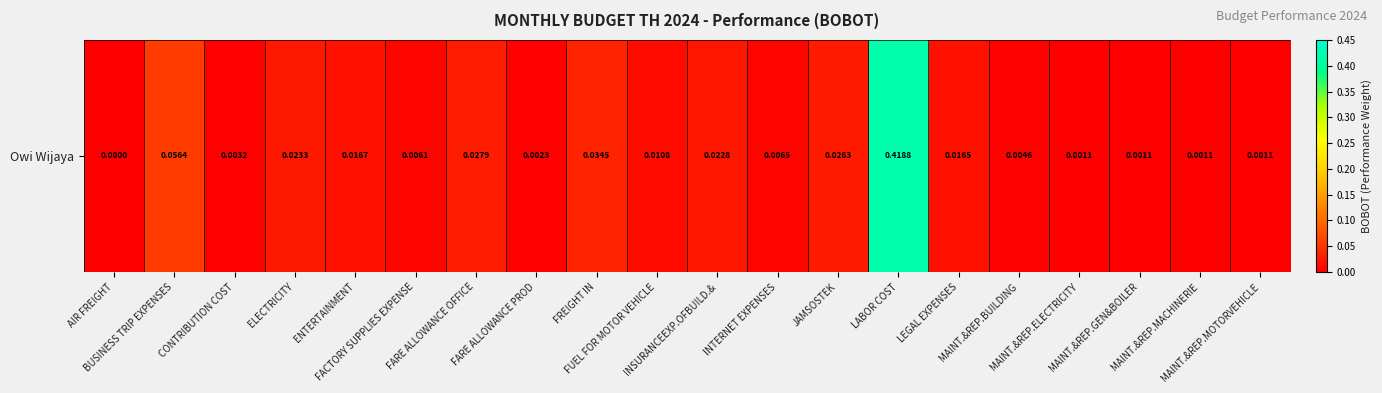

Reading right to left, list all the values displayed in this chart.

MAINT.&REP.MOTORVEHICLE=0.0	MAINT.&REP.MACHINERIE=0.0	MAINT.&REP.GEN&BOILER=0.0	MAINT.&REP.ELECTRICITY=0.0	MAINT.&REP.BUILDING=0.0	LEGAL EXPENSES=0.0	LABOR COST=0.4	JAMSOSTEK=0.0	INTERNET EXPENSES=0.0	INSURANCEEXP.OFBUILD.&=0.0	FUEL FOR MOTOR VEHICLE=0.0	FREIGHT IN=0.0	FARE ALLOWANCE PROD=0.0	FARE ALLOWANCE OFFICE=0.0	FACTORY SUPPLIES EXPENSE=0.0	ENTERTAINMENT=0.0	ELECTRICITY=0.0	CONTRIBUTION COST=0.0	BUSINESS TRIP EXPENSES=0.1	AIR FREIGHT=0.0